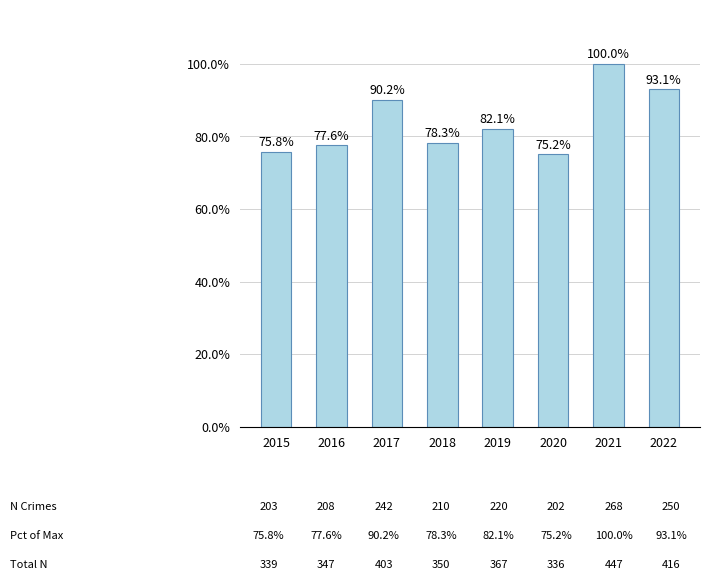

What is the minimum value shown in the chart?

75.2